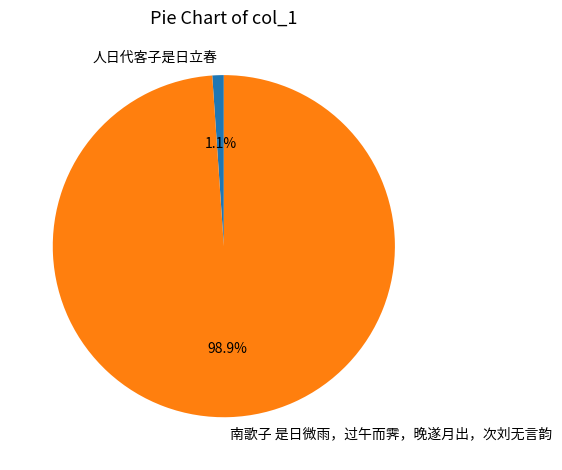

What percentage is the 人日代客子是日立春 slice, to the nearest percent?

1%